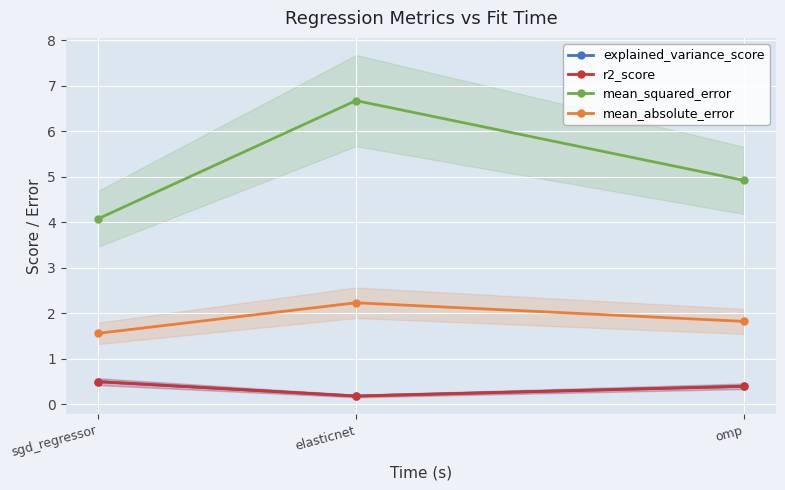

What is the greatest value displayed?

6.7